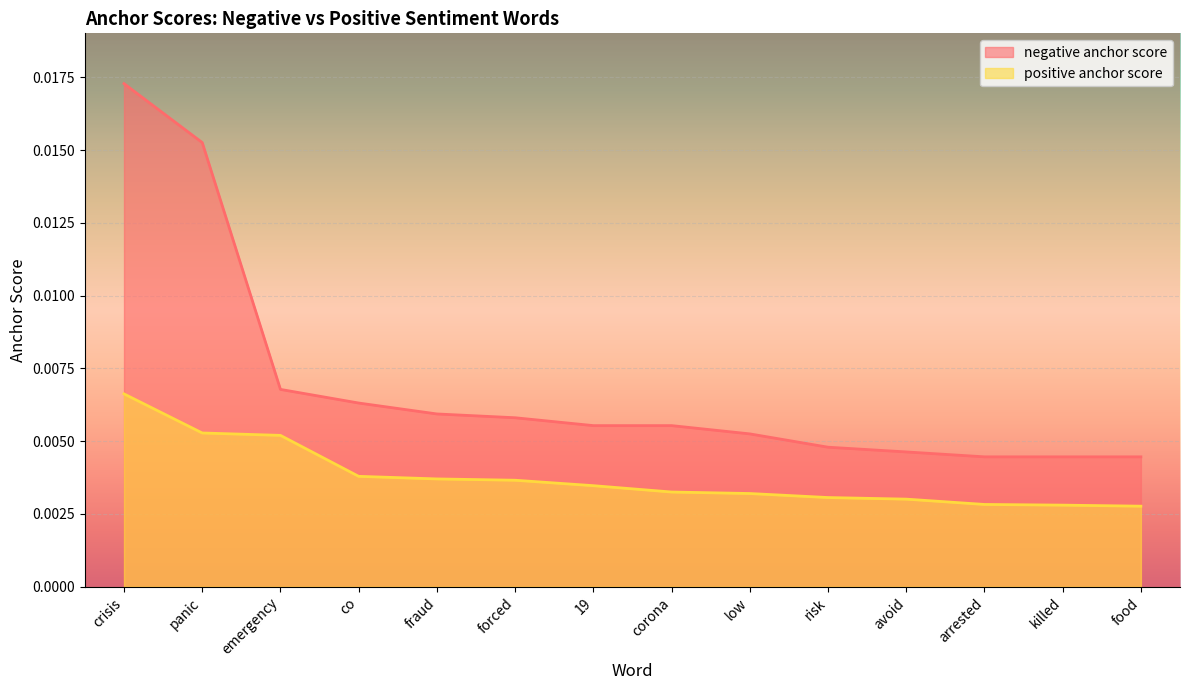

How many distinct data groups are displayed?

2